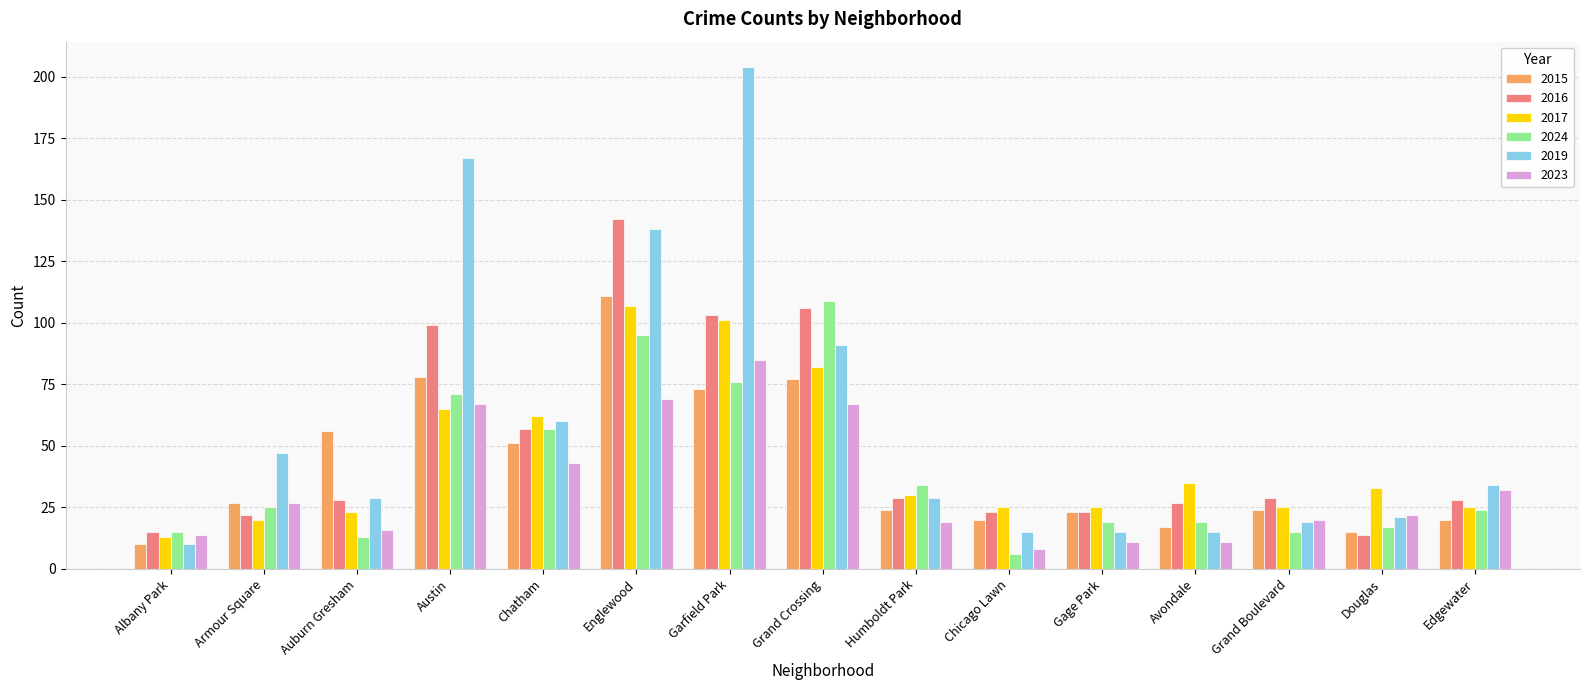

What position from the left is Auburn Gresham?

3